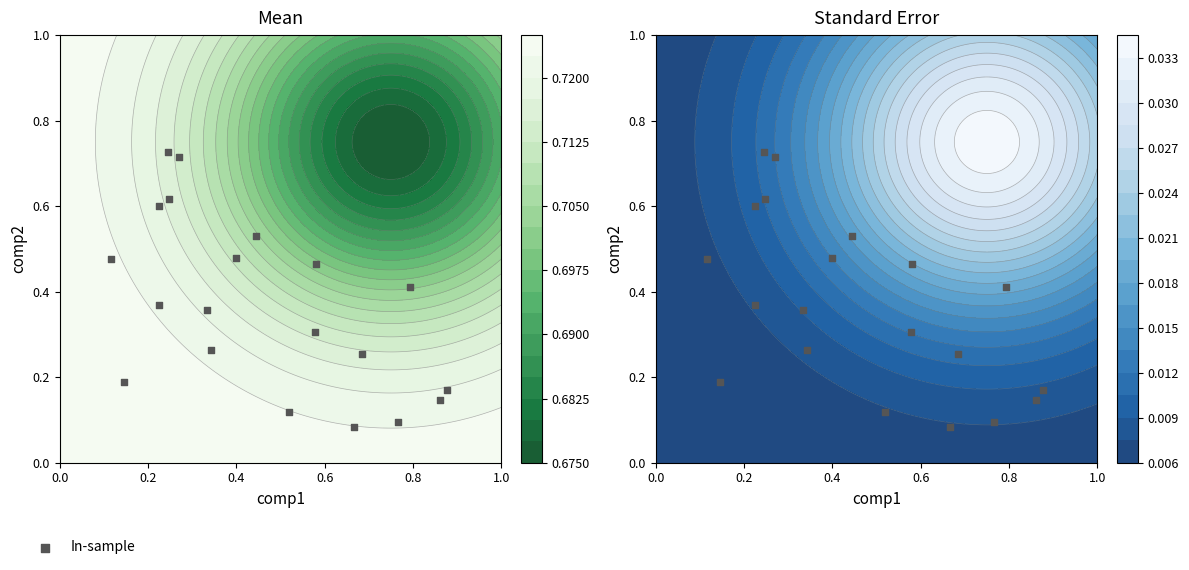

What is the difference between the maximum and second lowest values?

0.6